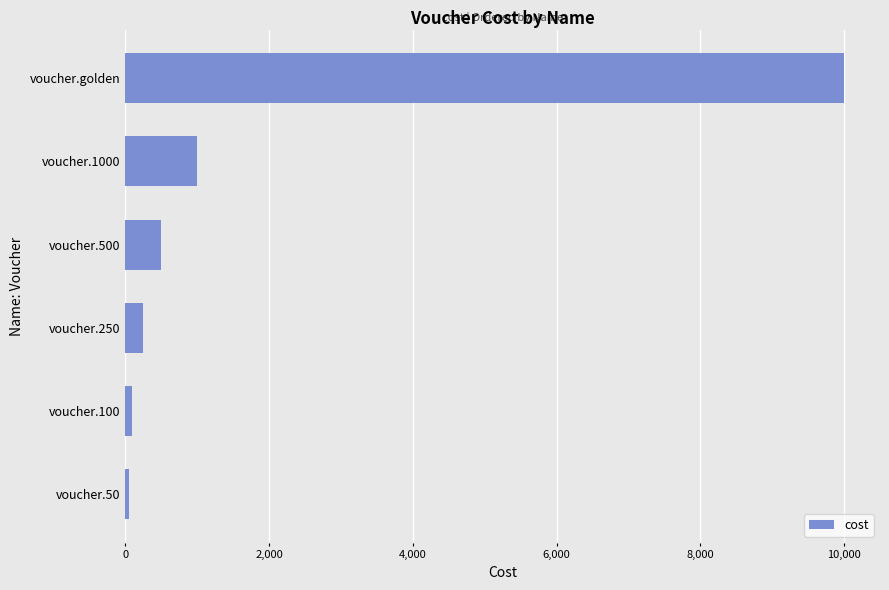

Where is the data nearest to the value 5025?

voucher.1000